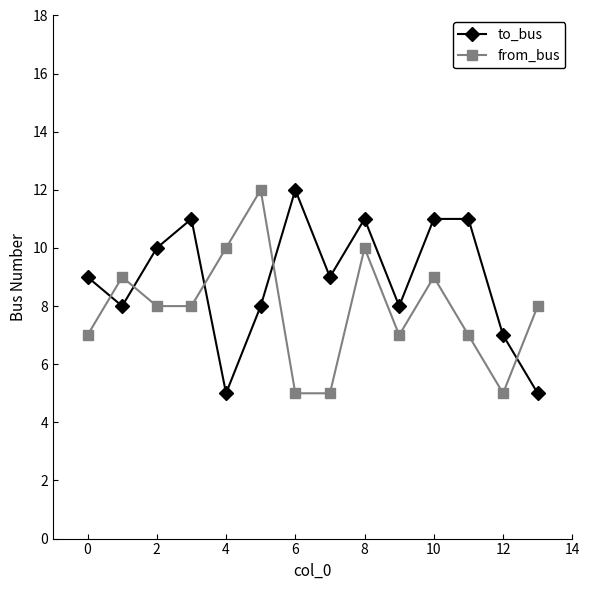

Reading left to right, list all the values displayed in this chart.

to_bus: 9	8	10	11	5	8	12	9	11	8	11	11	7	5
from_bus: 7	9	8	8	10	12	5	5	10	7	9	7	5	8